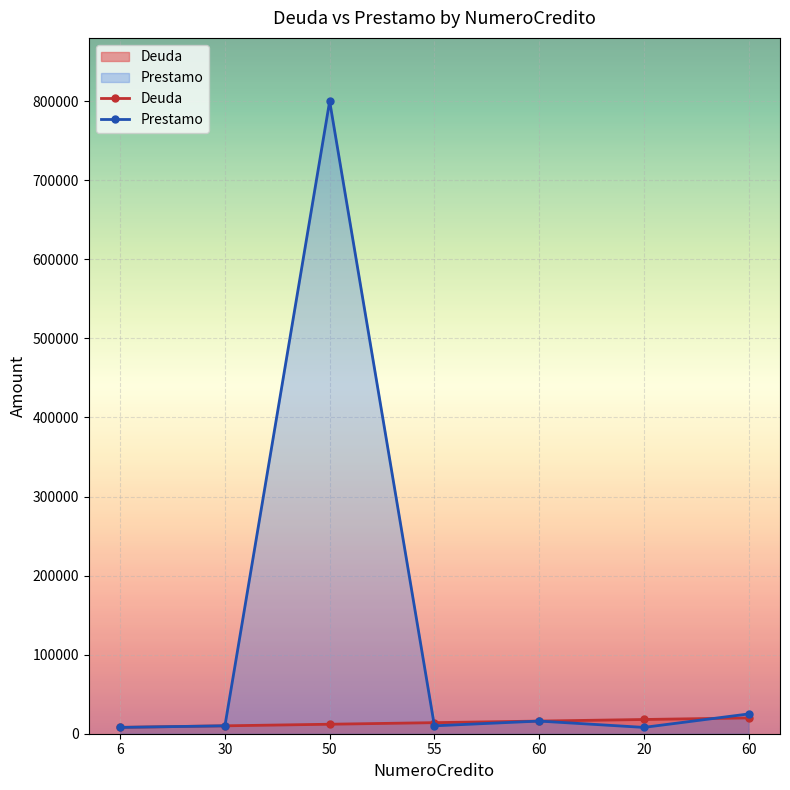

Which series ends up on top after the final intersection of Prestamo and Deuda?

Prestamo